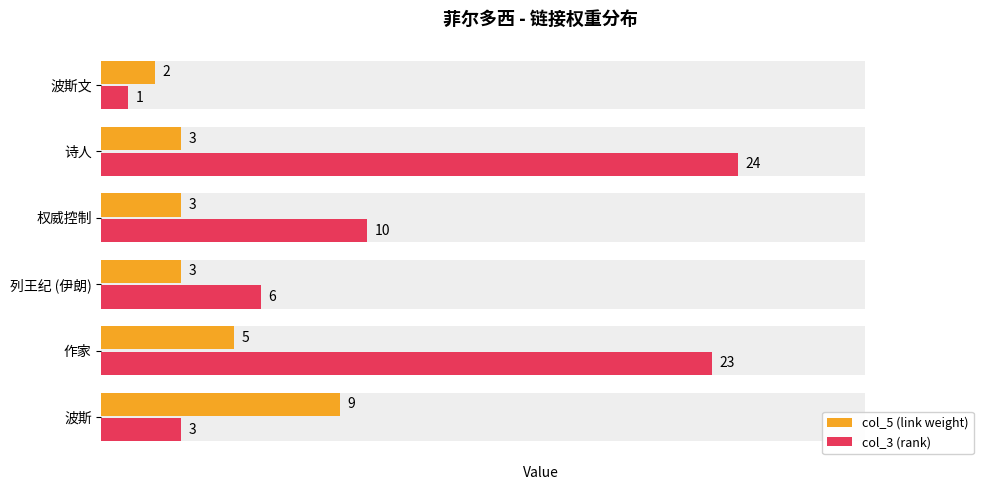

What is the average value of the col_5 (link weight) series?

4